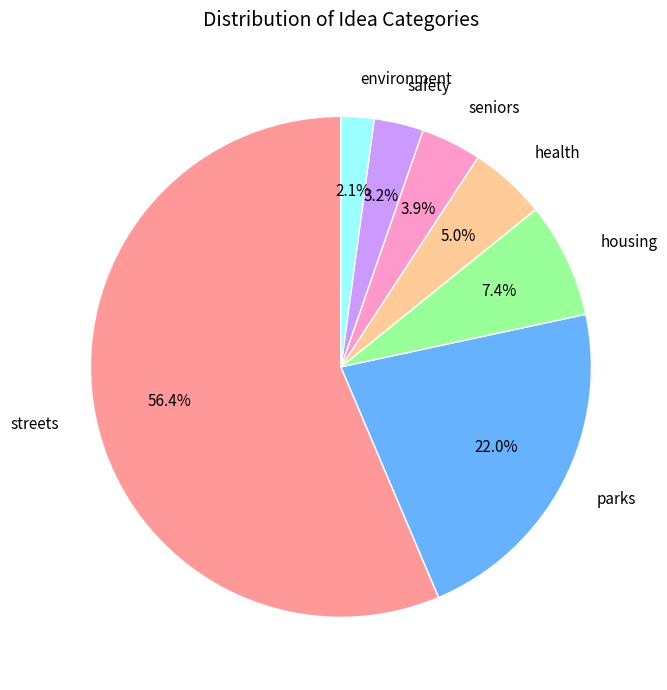

Approximately how many times larger is the value at parks compared to safety?

6.9